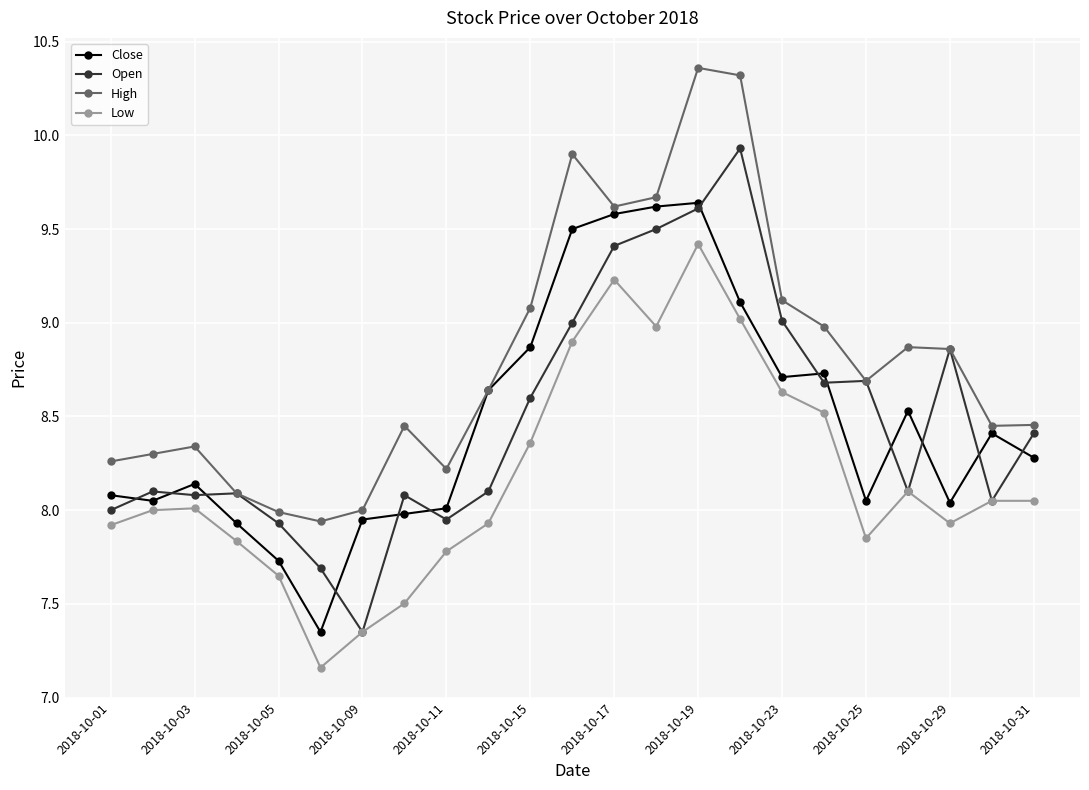

What is the highest value of the Low series?

9.4